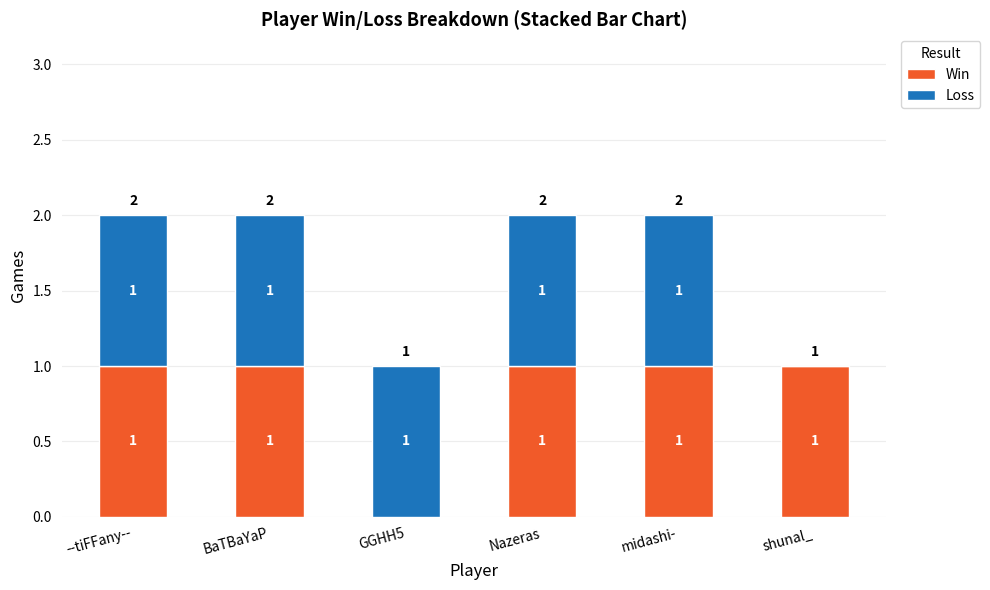

True or false: Win has a value of 1 at --tiFFany--.

True